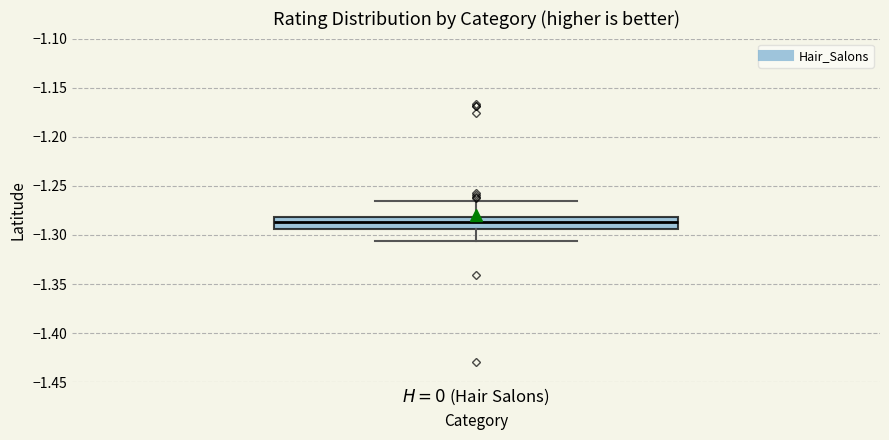

Transcribe this box plot: give where the median line is, the range the box spans, and where the two whiskers end, as read against the y-axis. The values are not printed on the chart, so give them approximately, as read against the axis.

median -1.285, box -1.295 to -1.280, whiskers -1.305 to -1.265